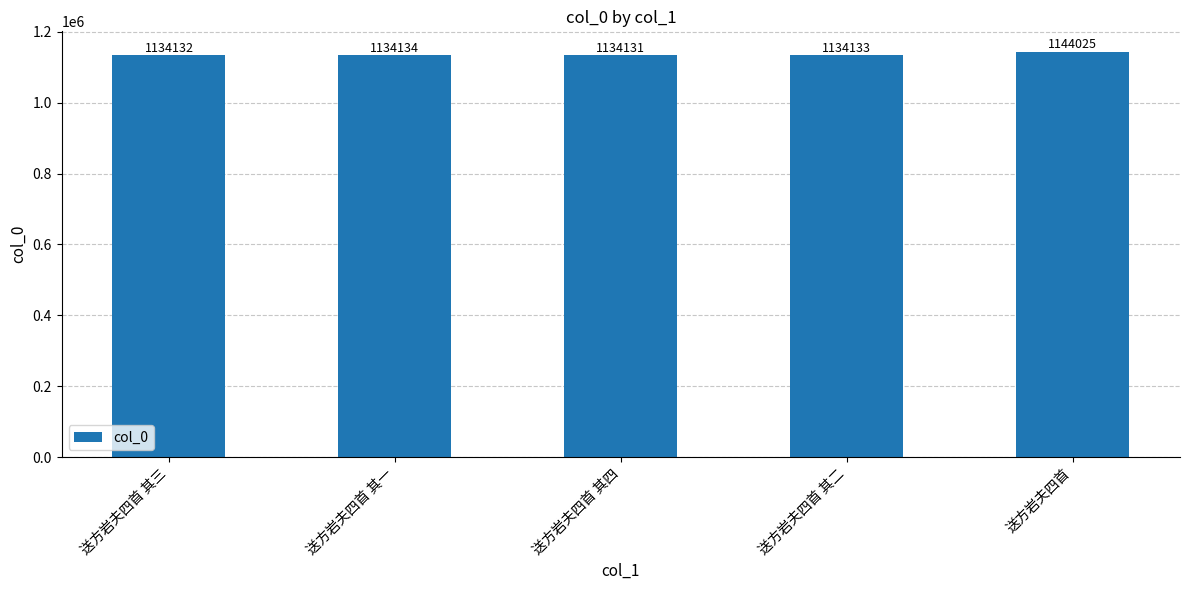

Reading left to right, extract all data points from this chart.

送方岩夫四首 其三=1134132	送方岩夫四首 其一=1134134	送方岩夫四首 其四=1134131	送方岩夫四首 其二=1134133	送方岩夫四首=1144025